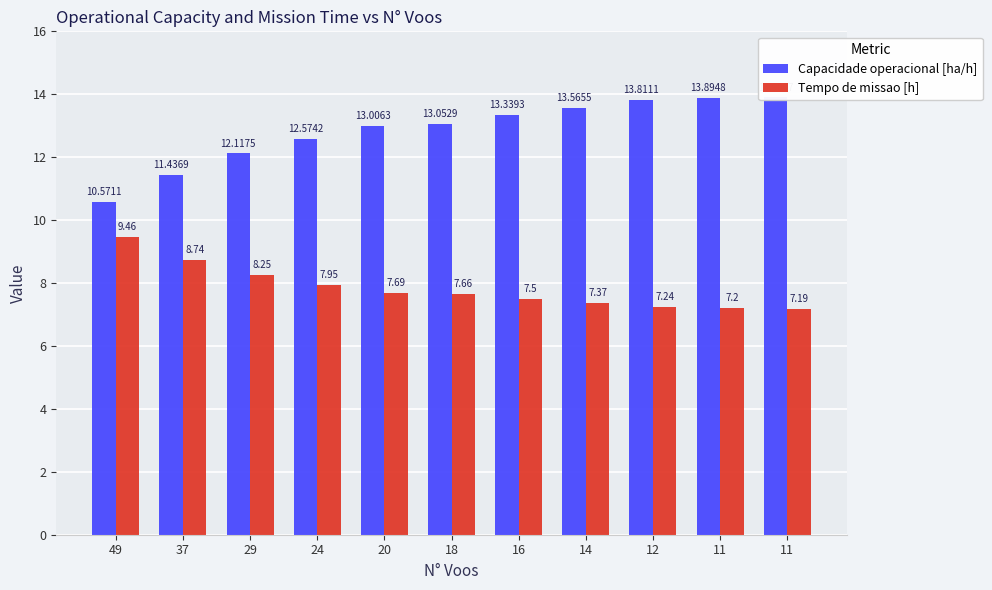

What is the sum of all Tempo de missao [h] values?

86.2